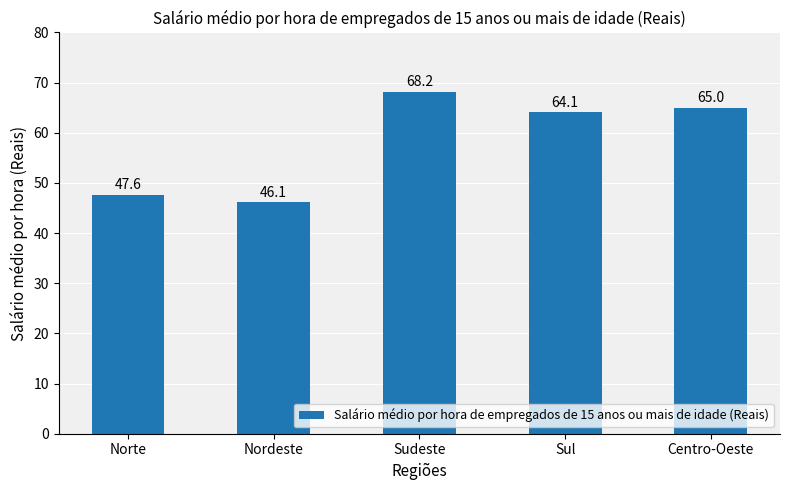

How many bars are there in total?

5